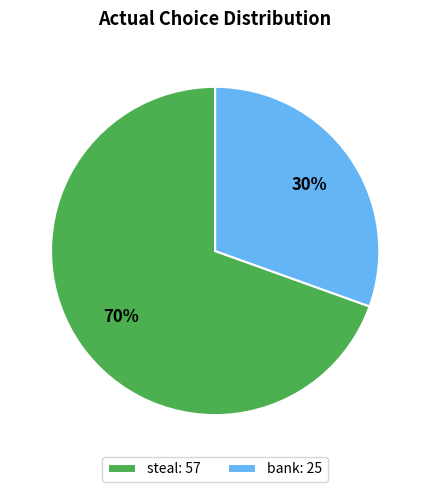

To the nearest percent, what portion does steal represent?

70%